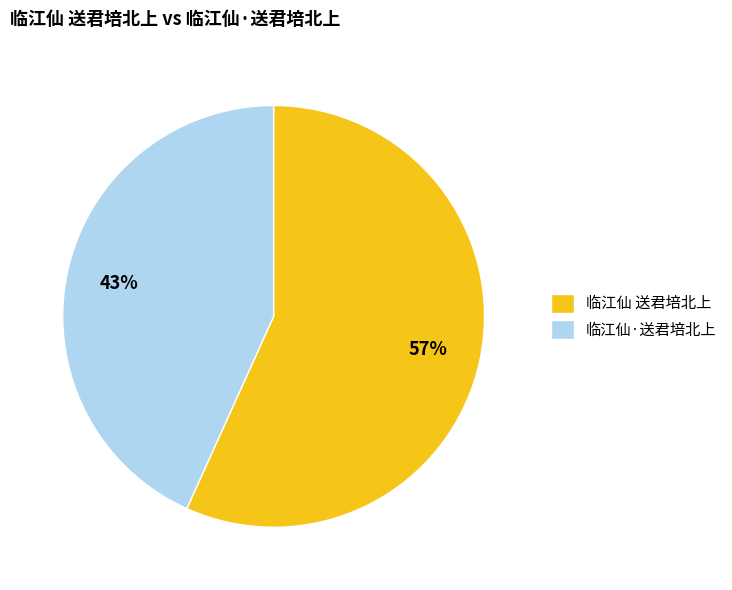

How many slices are in this pie chart?

2